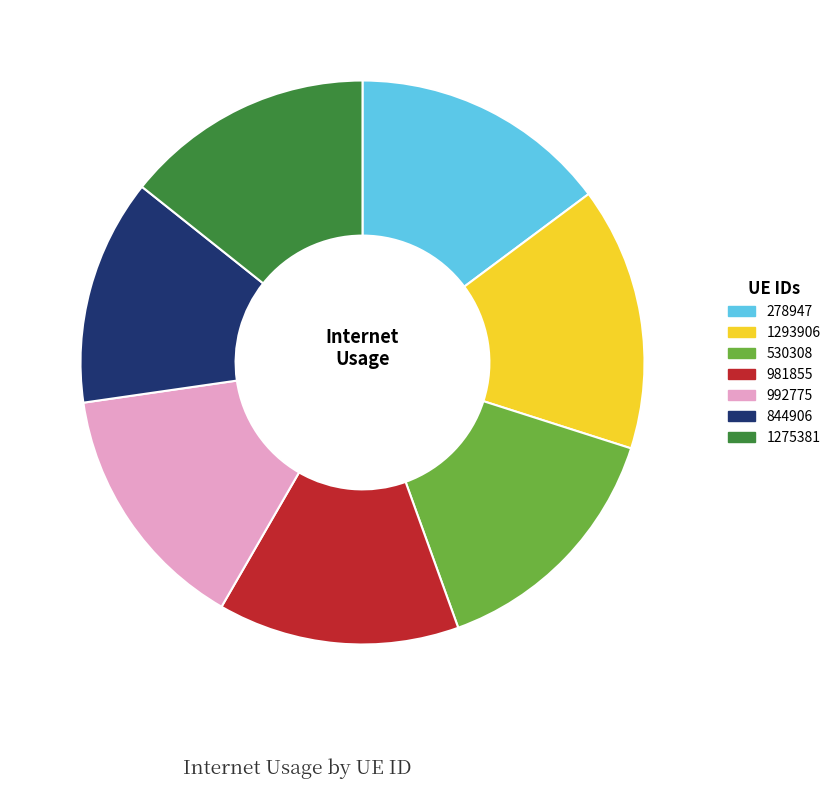

Is it true that 1275381 is 2% of the pie?

False